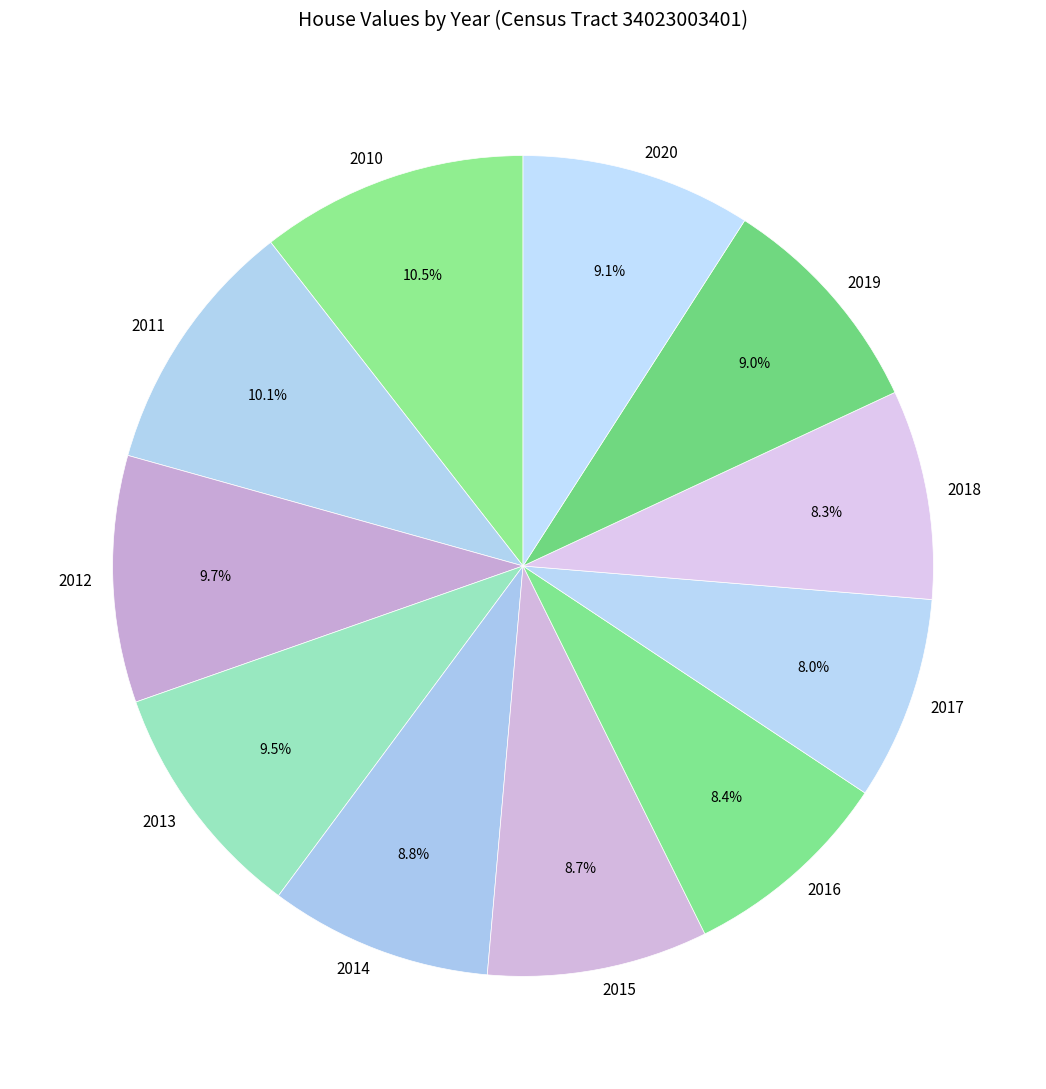

How many segments does this pie chart have?

11